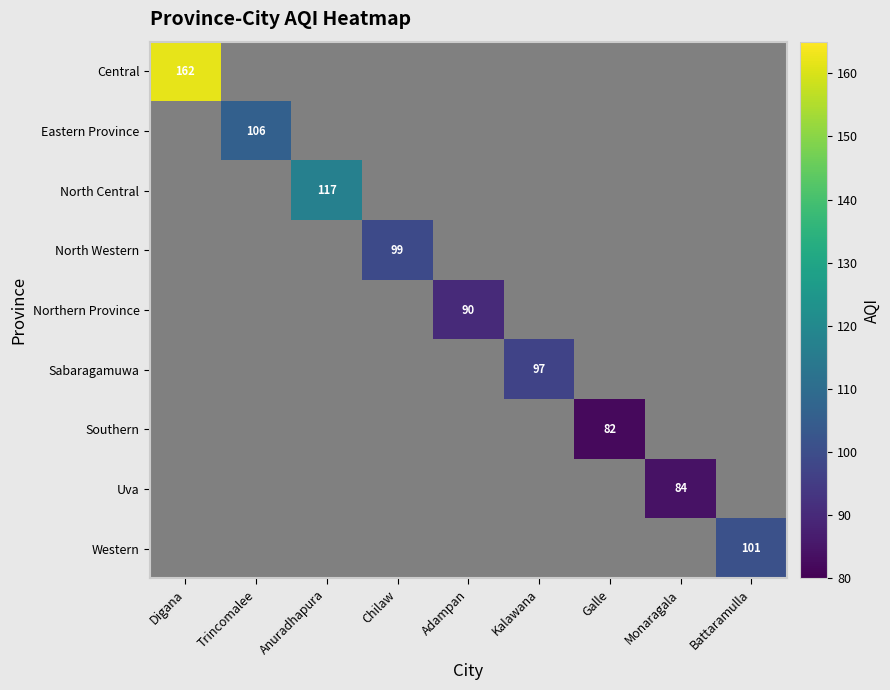

True or false: Central has a value of 94 at Digana.

False